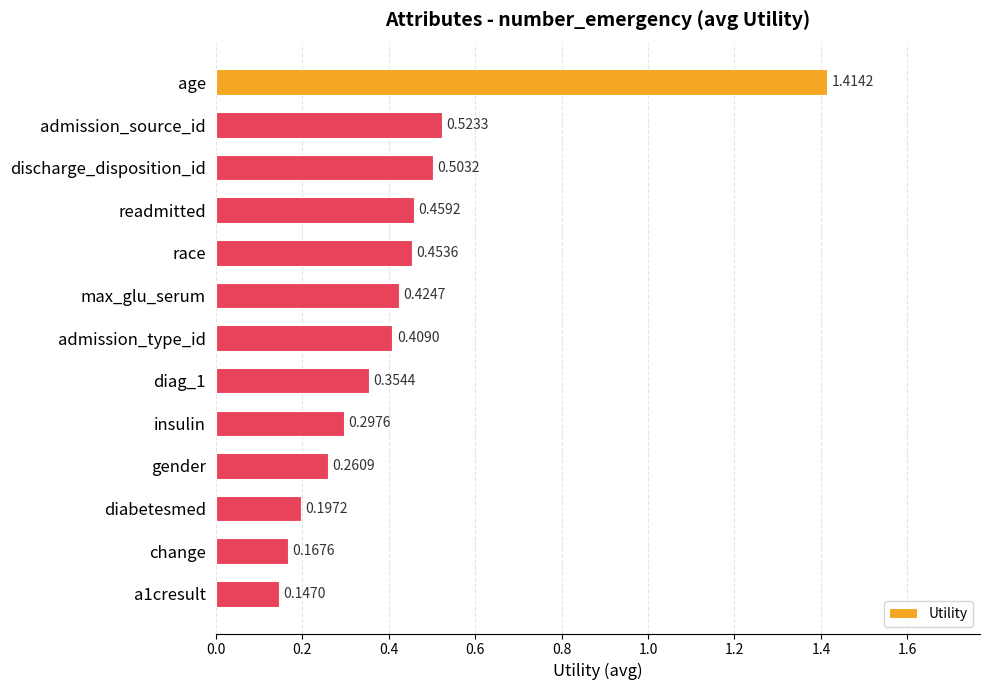

Which has a higher value, age or discharge_disposition_id?

age